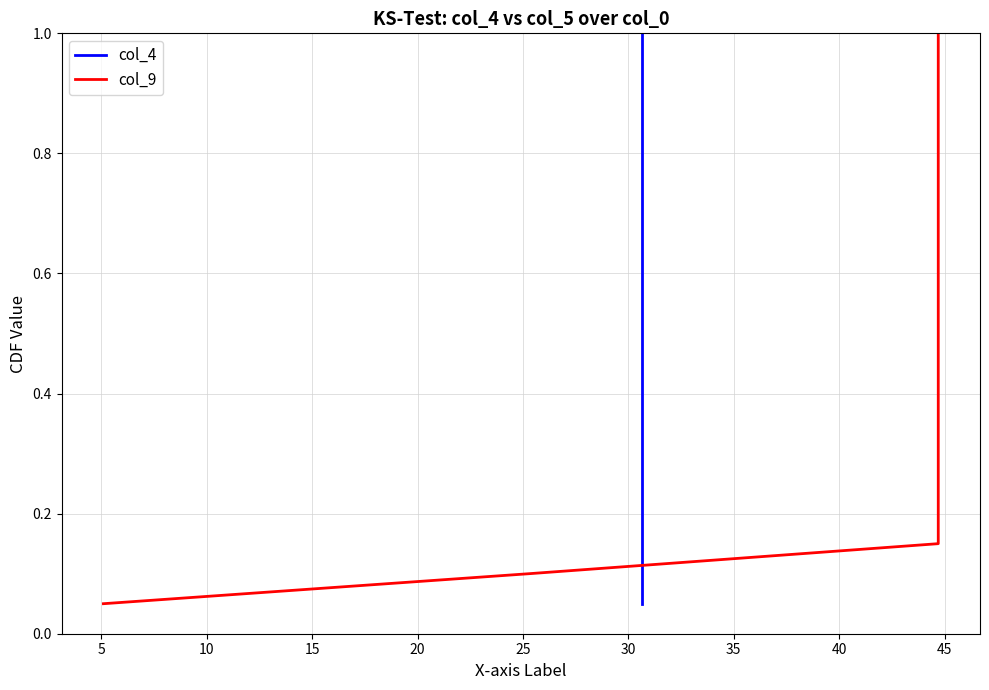

List the series in order of their peak value, highest first.

col_4, col_9